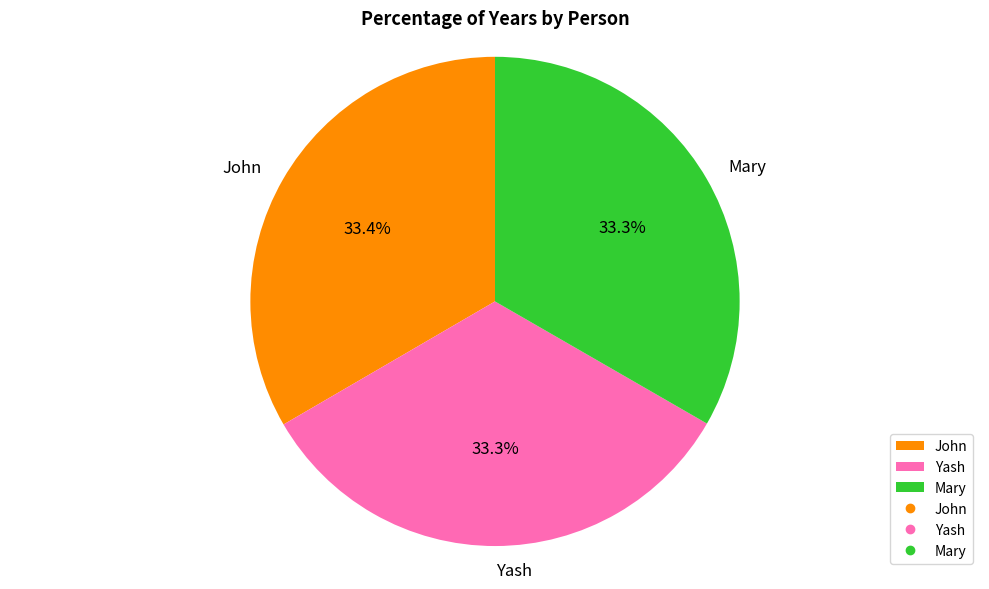

To the nearest percent, what is the average slice percentage?

33%